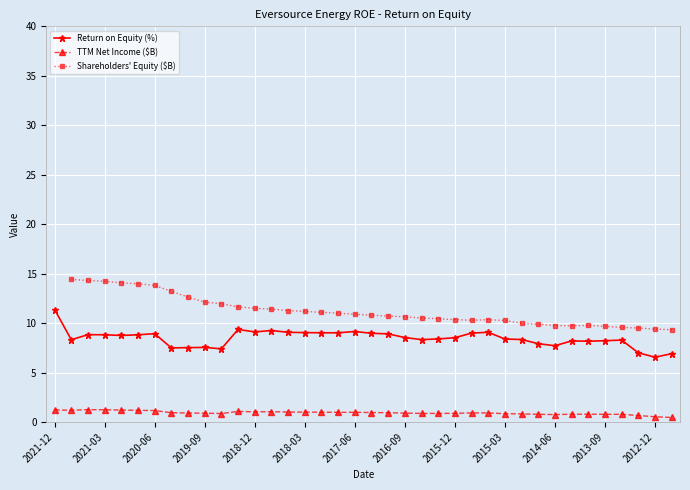

True or false: TTM Net Income ($B) and Return on Equity (%) intersect in this chart.

False